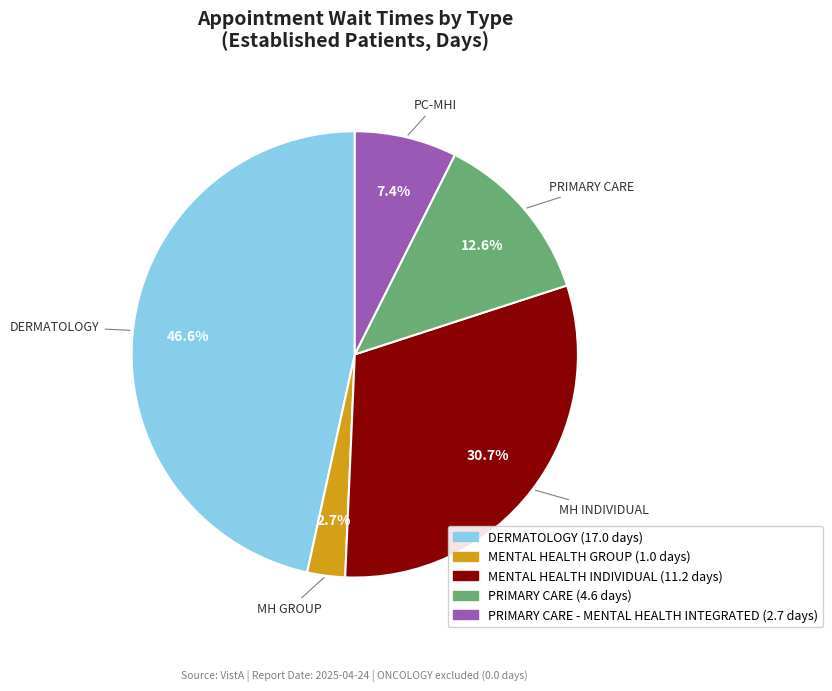

Is there any slice that represents more than half of the pie?

No